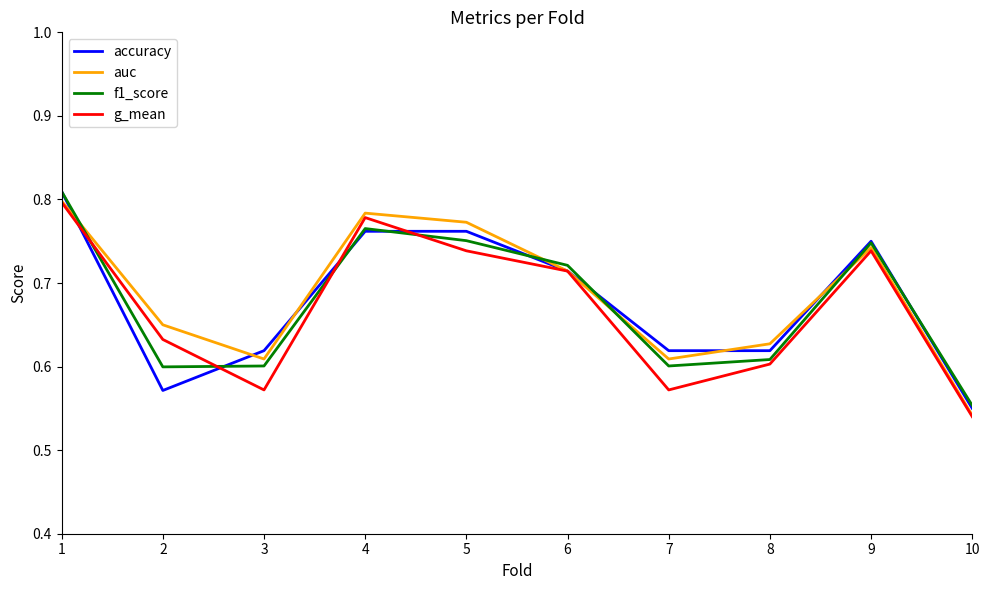

Where is g_mean nearest to the value 0?

10